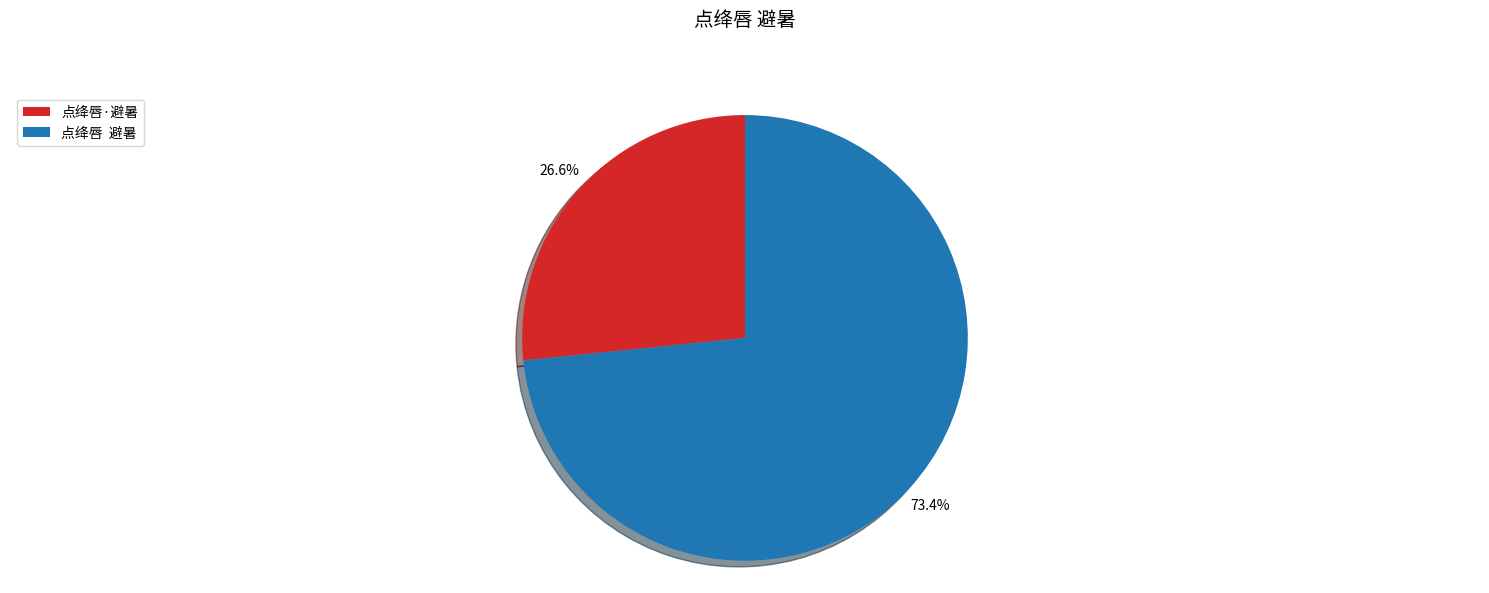

What is the ratio of the value at 点绛唇·避暑 to the value at 点绛唇 避暑?

0.4